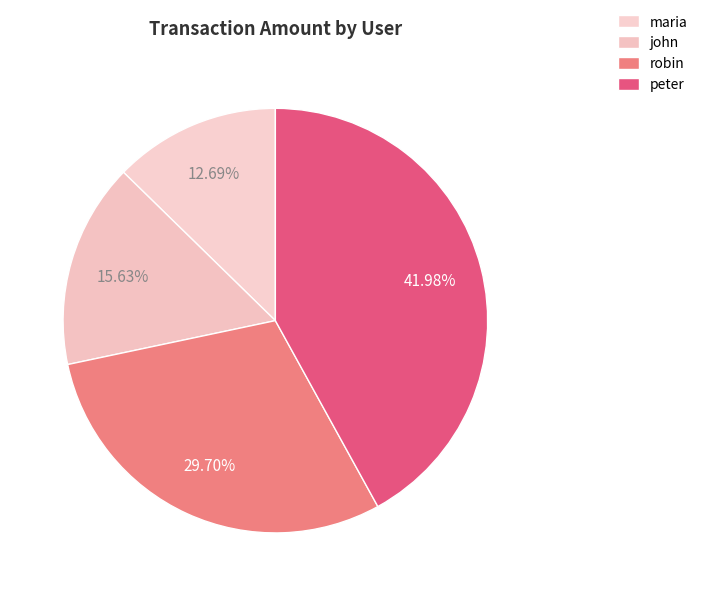

Rank the categories by value from highest to lowest.

peter, robin, john, maria